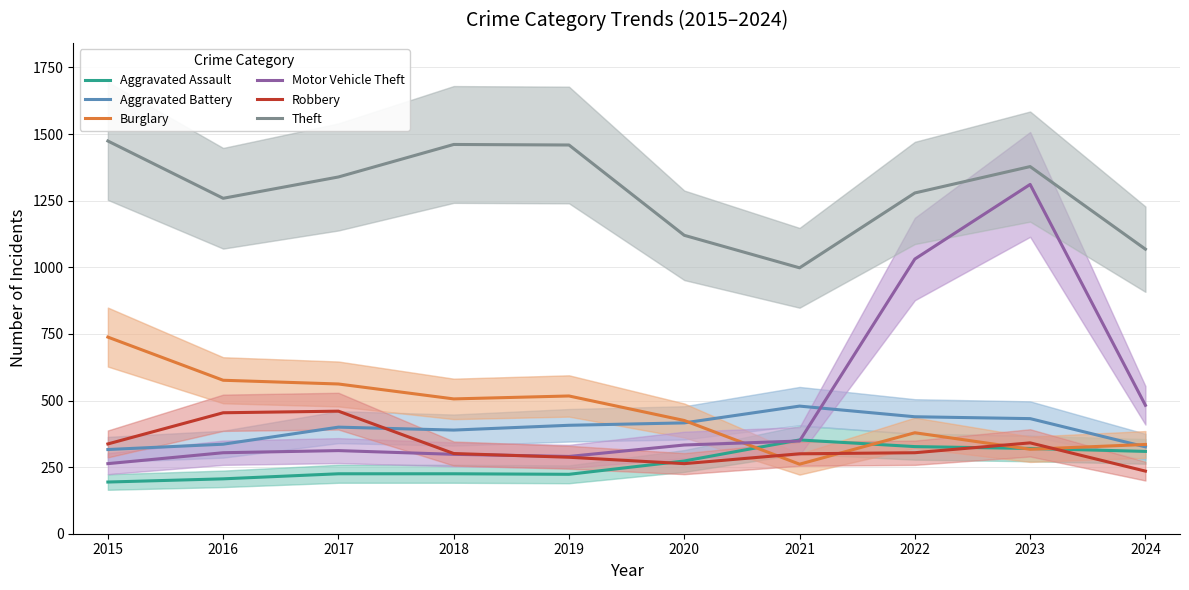

Which series has the largest total across all categories?

Theft